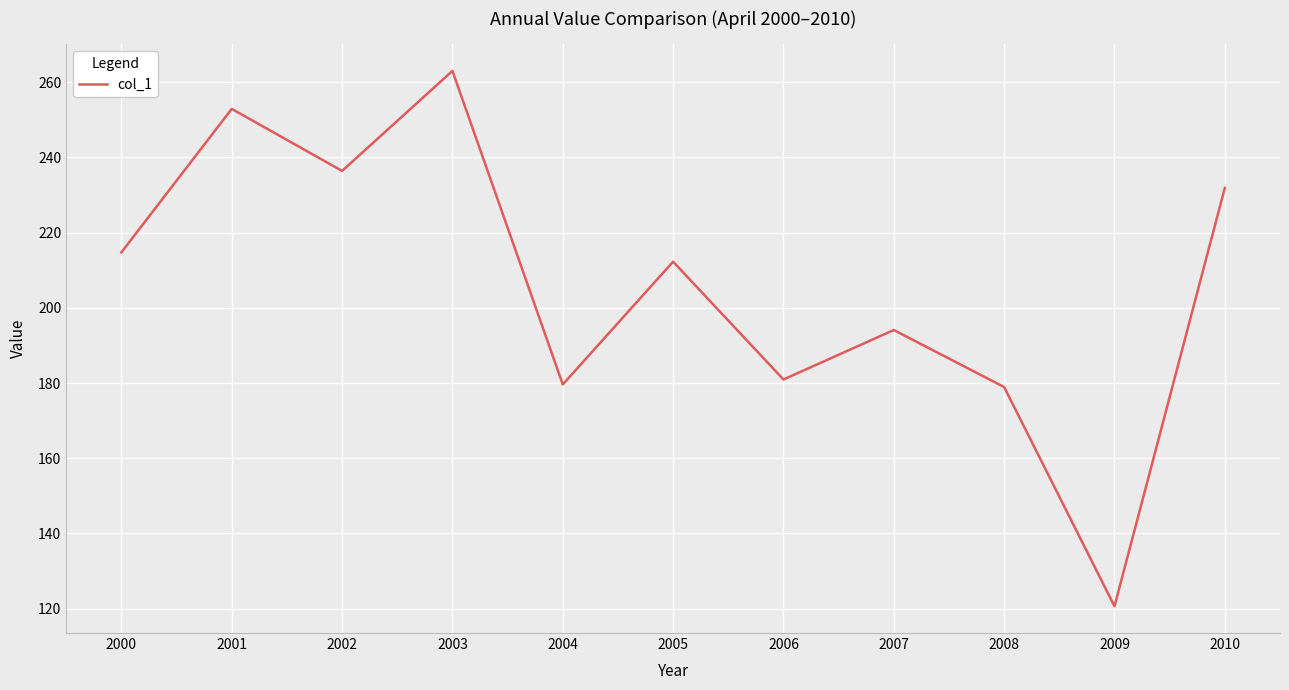

What is the difference between the maximum and minimum values?

142.4